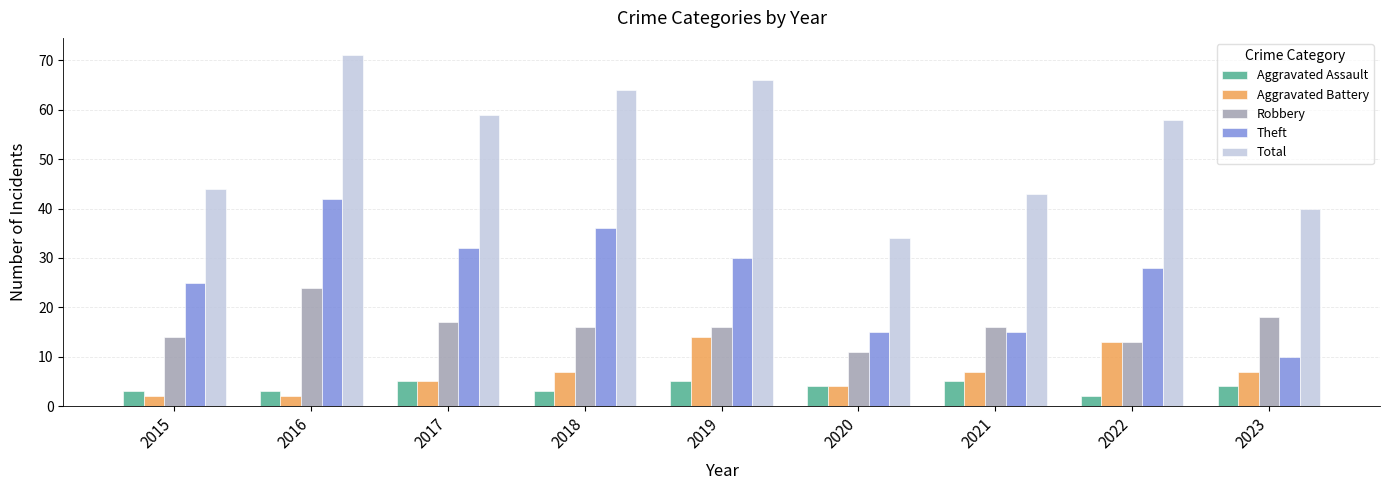

How many groups of bars are there?

9